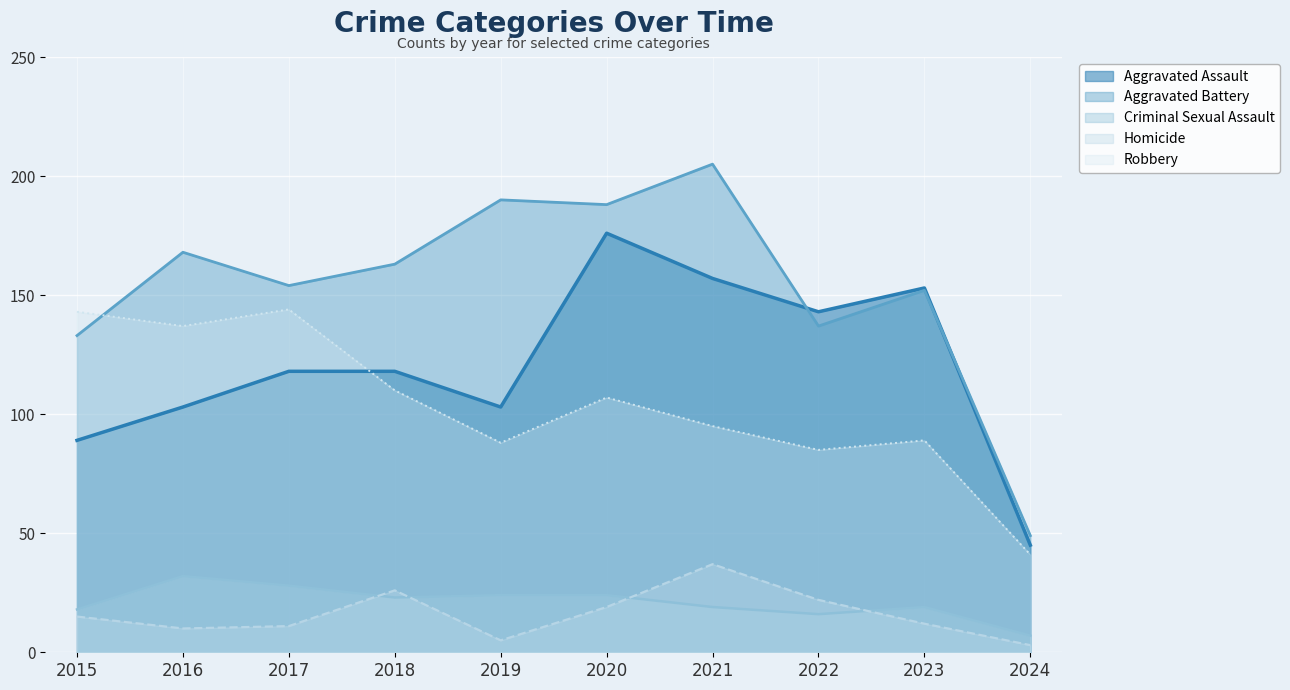

How many times do Aggravated Battery and Robbery cross each other?

1